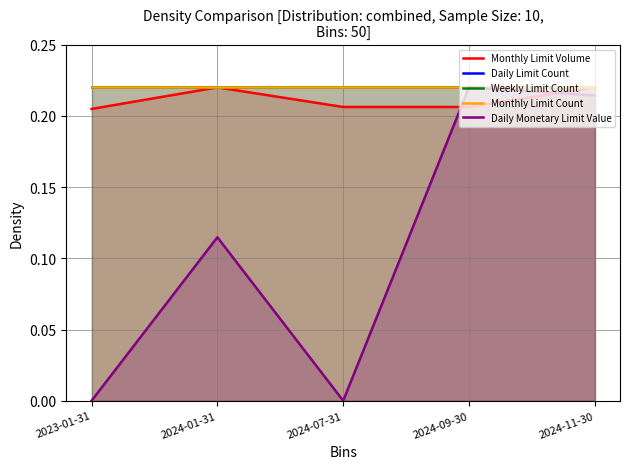

What is the sum of all Monthly Limit Volume values?

1.1